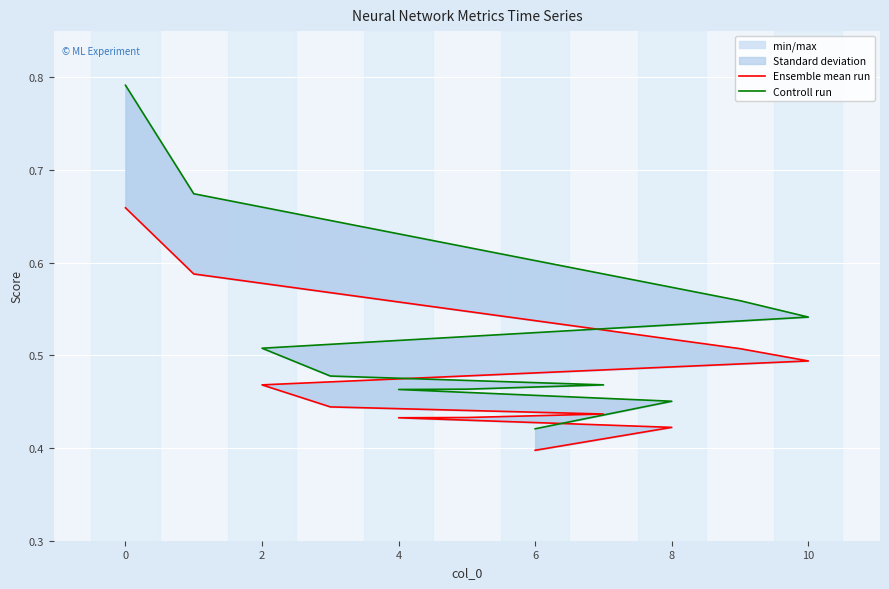

Count the Ensemble mean run values in the range 0 to 1.

11